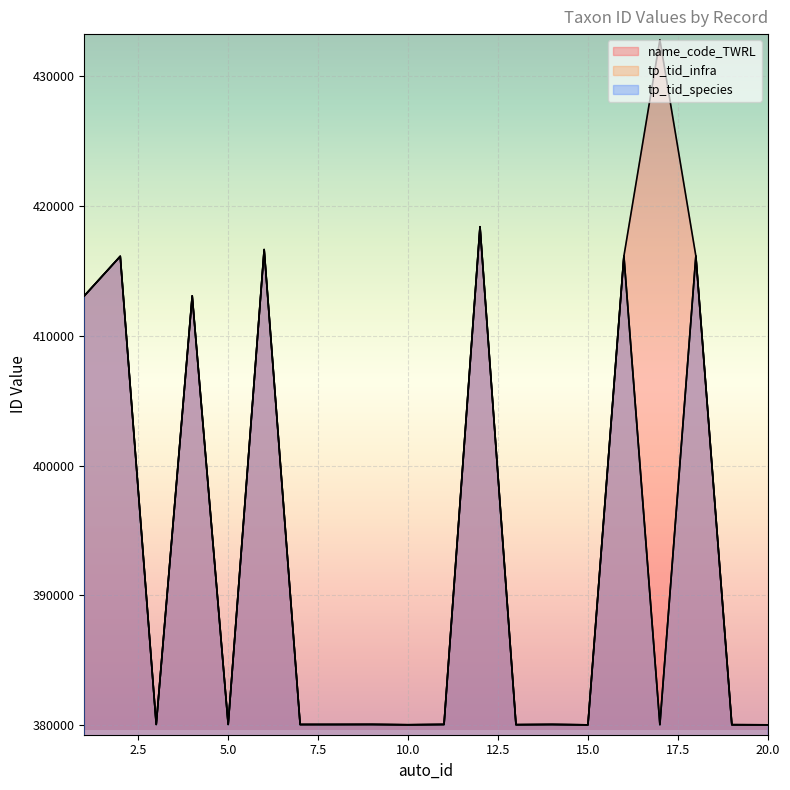

Which series has the widest spread of values?

name_code_TWRL